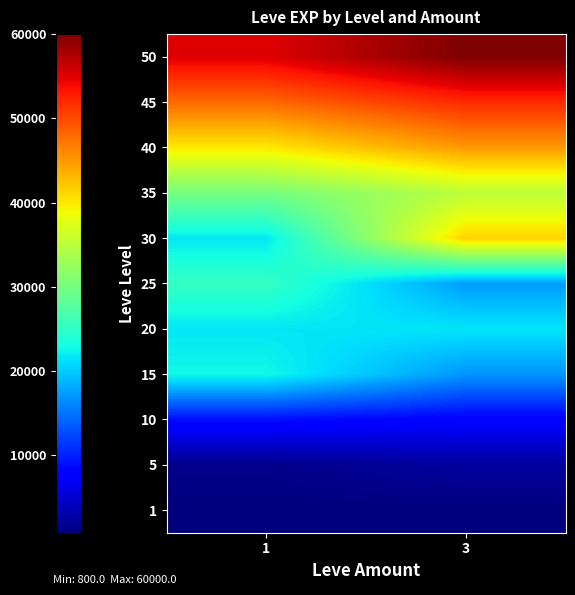

At which category is the sum across all series the highest?

3